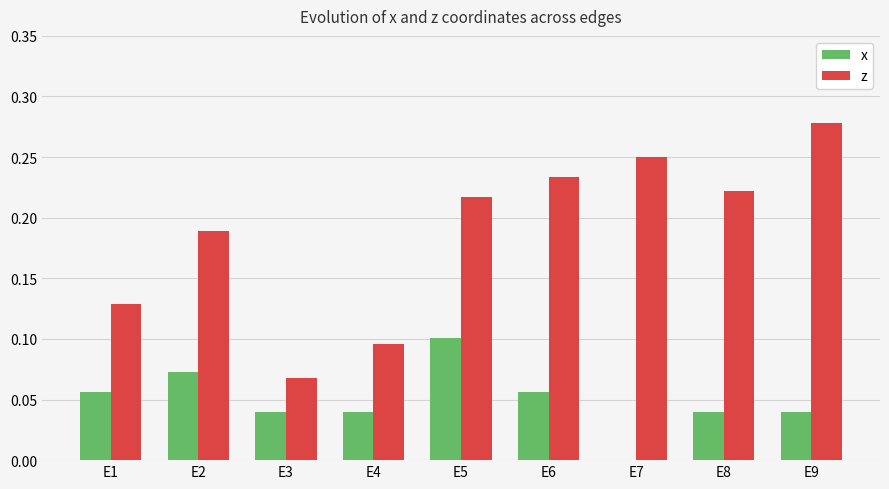

What is the sum of all z values?

1.7